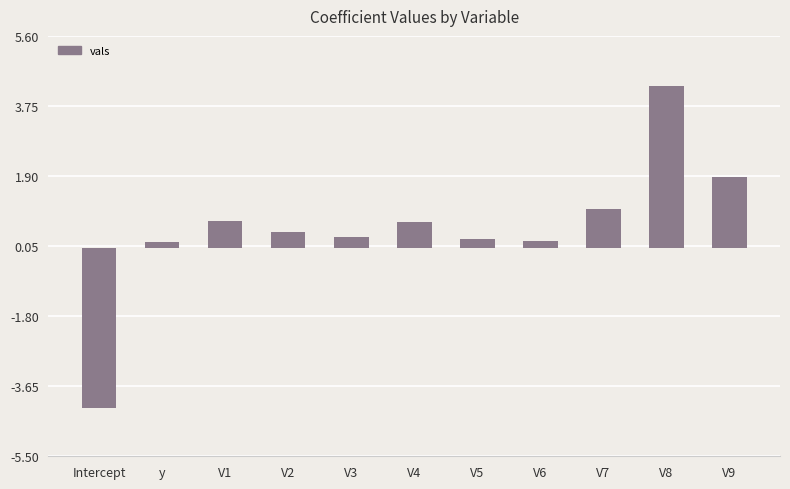

What is the label of the 3rd bar from the left?

V1